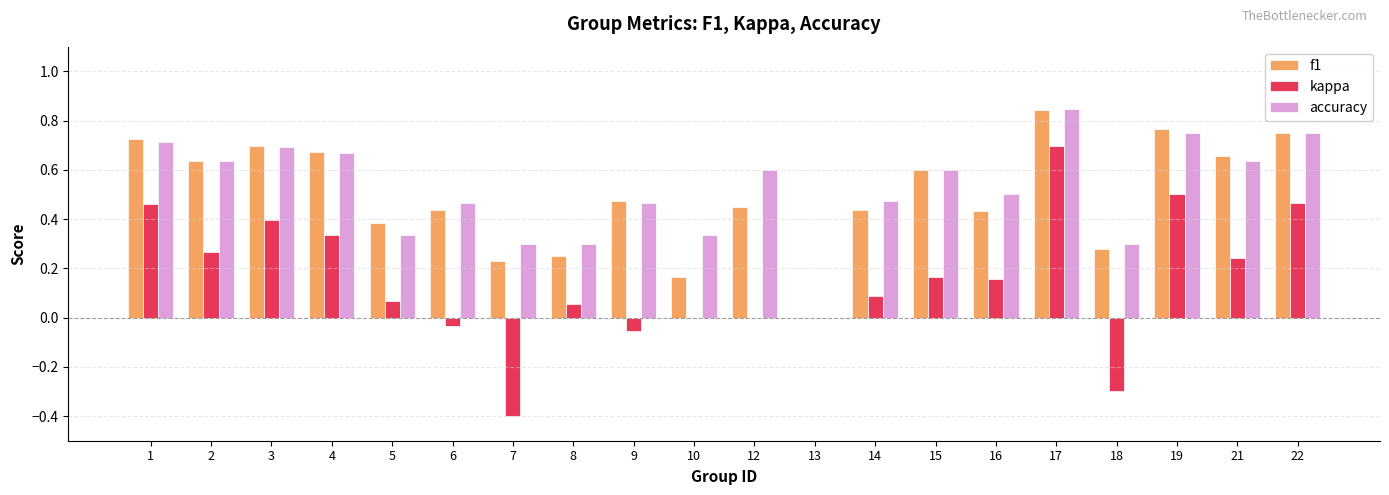

Is it true that f1 equals 0.6 at 17?

False